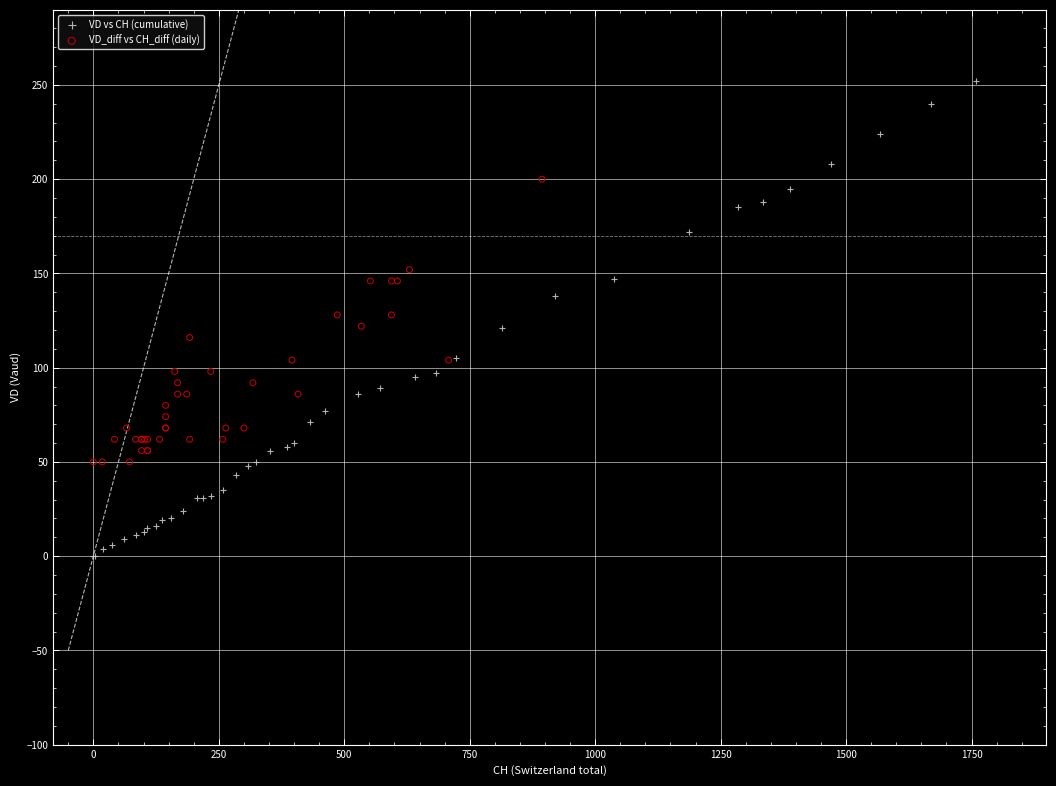

Which series reaches the maximum Y coordinate?

VD vs CH (cumulative)